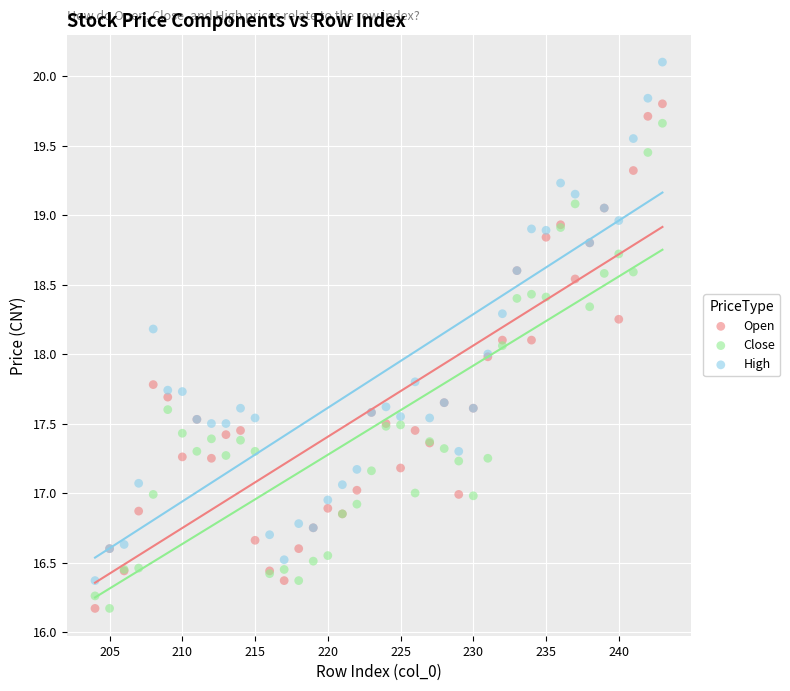

Which series reaches the maximum Y coordinate?

High